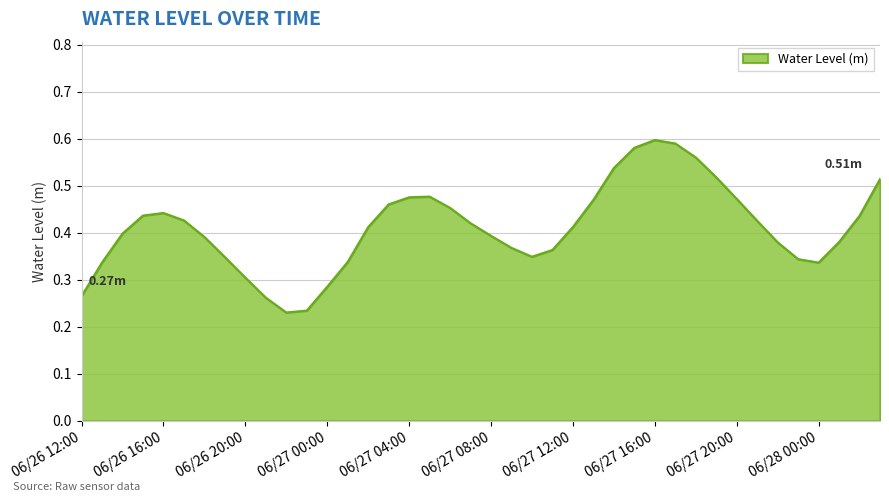

Does the chart display data point markers on the line(s)?

No